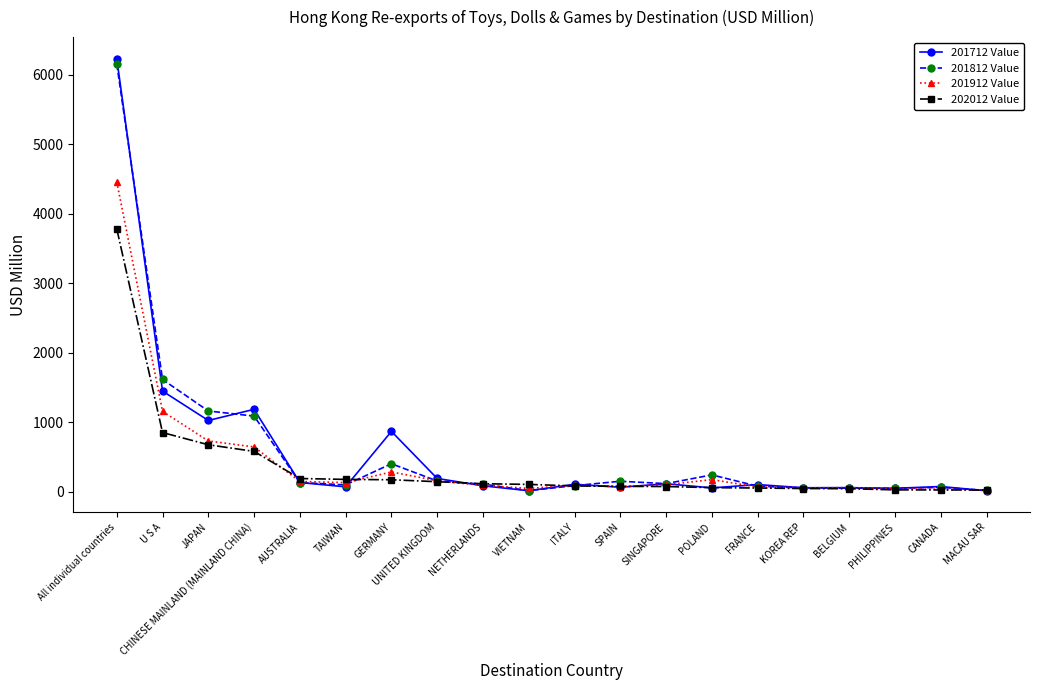

Does the chart display data point markers on the line(s)?

Yes